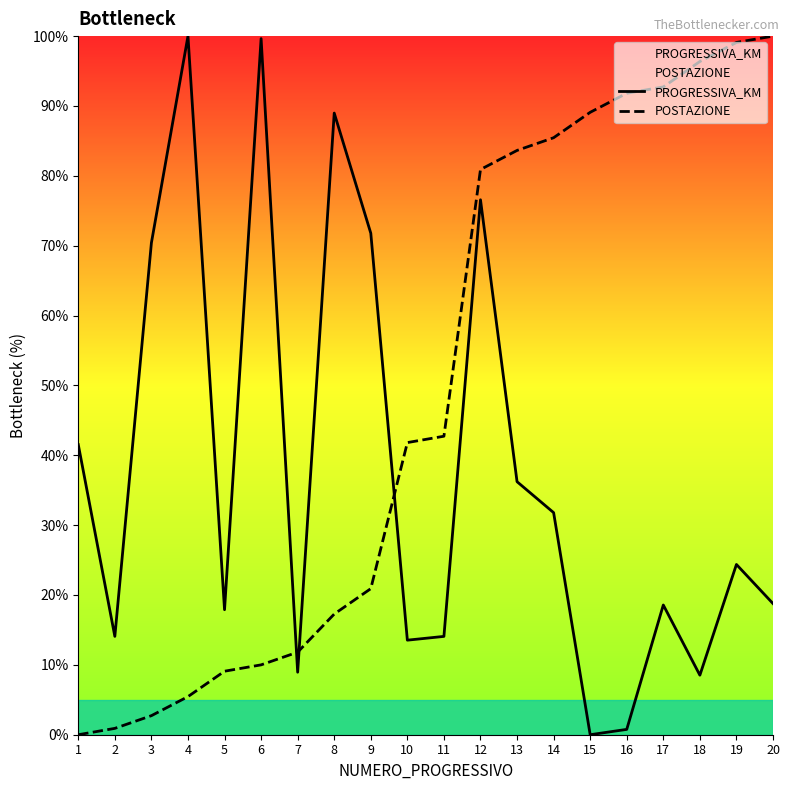

What is the sum of the PROGRESSIVA_KM values at 6 and 17?

118.2